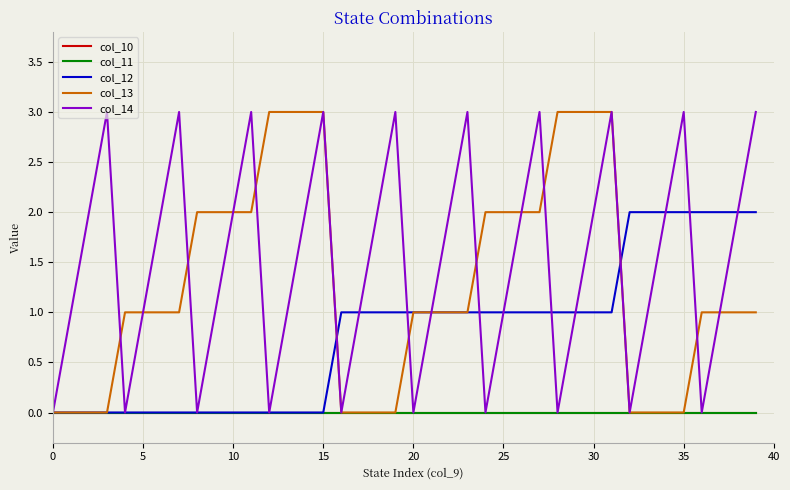

Does the chart have visible grid lines?

Yes